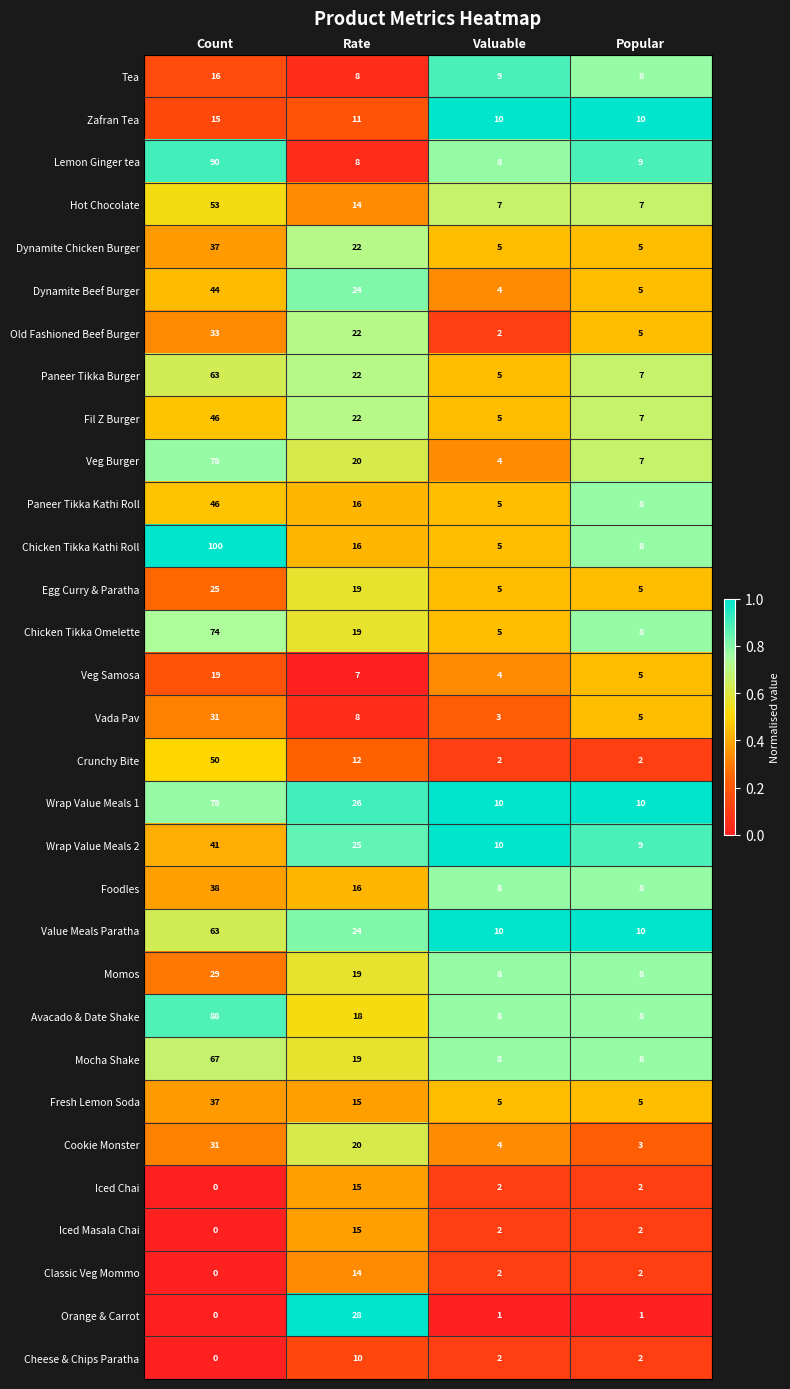

What is the minimum value for Chicken Tikka Omelette?

5